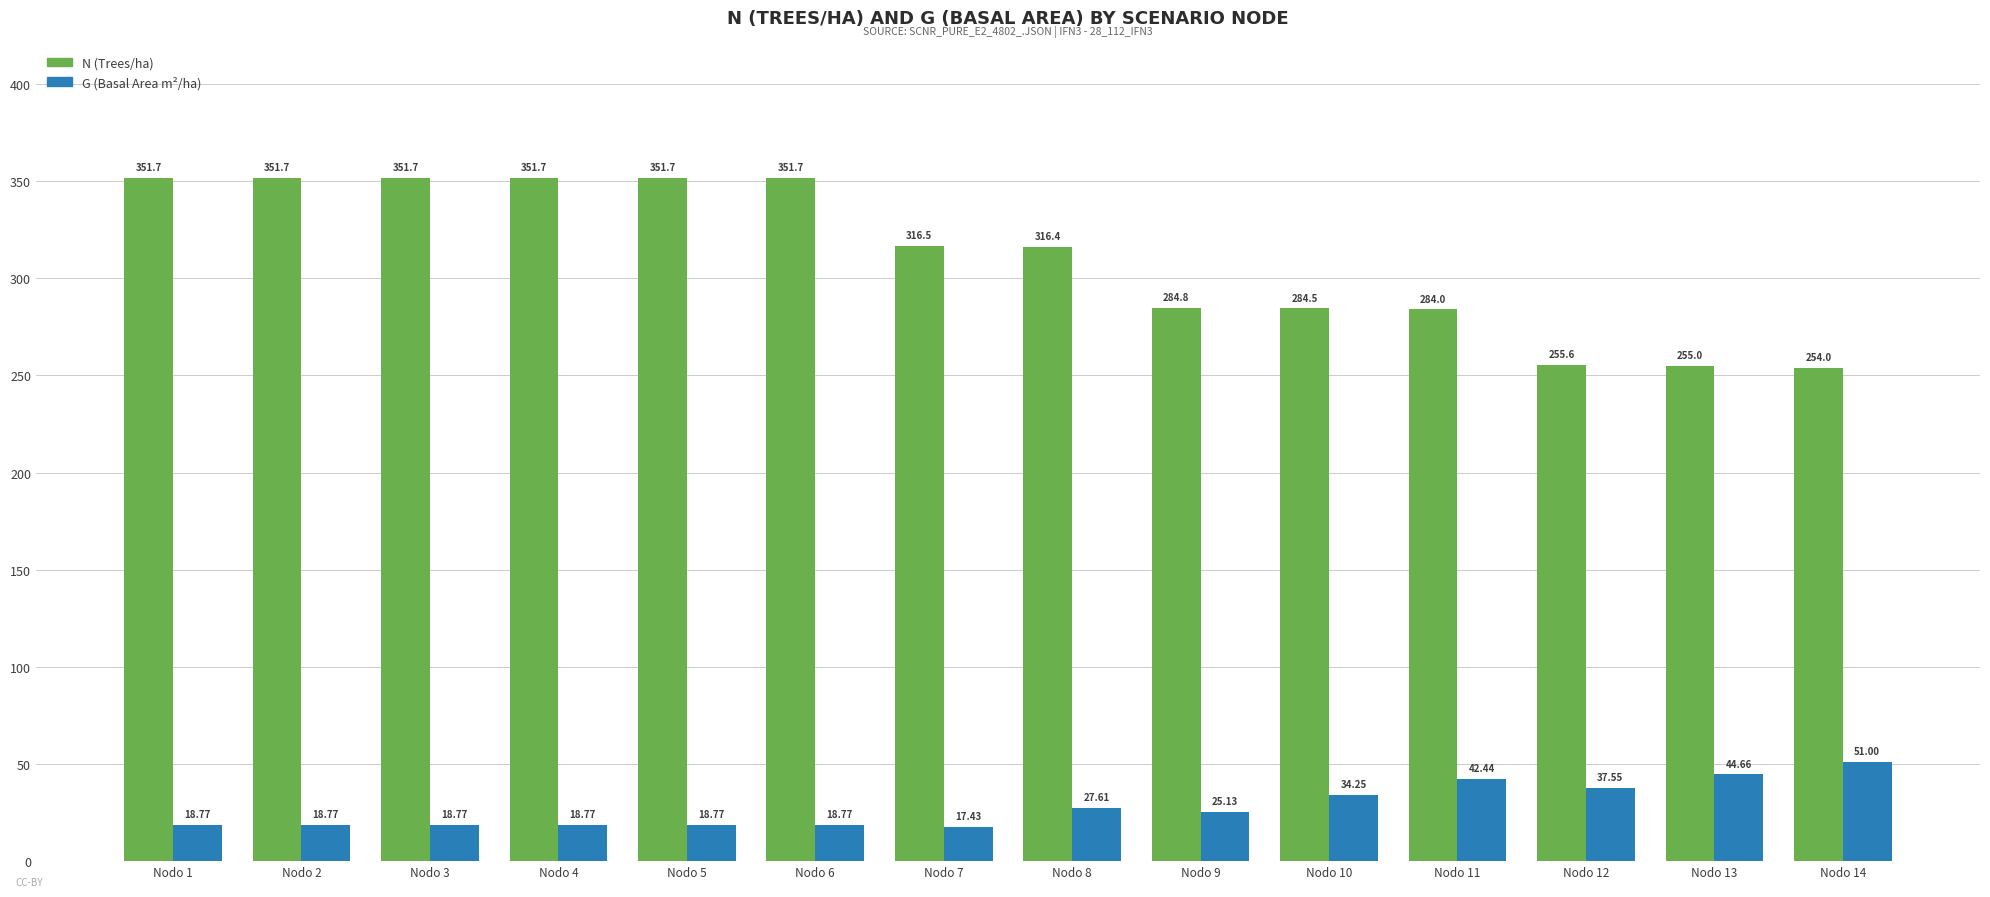

The value of N (Trees/ha) at Nodo 9 is 97.7. True or false?

False